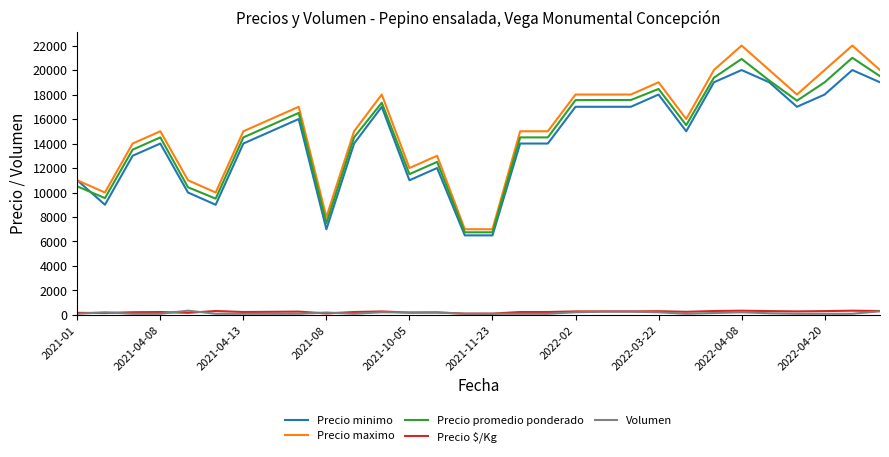

Which series has the largest range (max minus min)?

Precio maximo